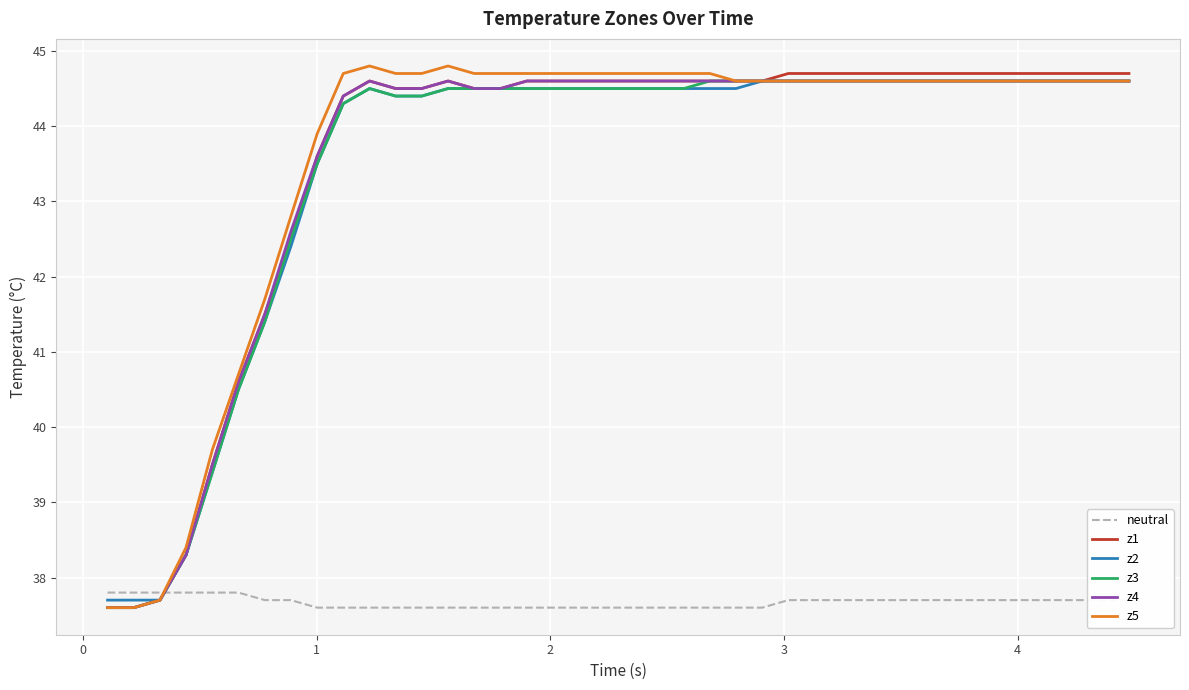

What is the greatest value displayed?

44.8